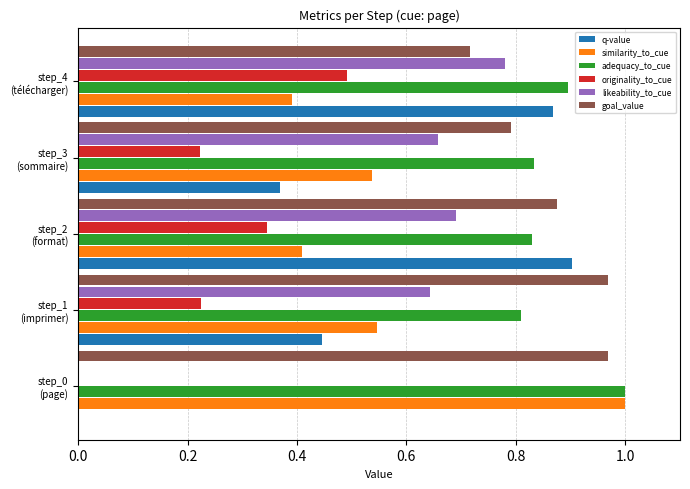

List the series in order of their peak value, lowest first.

originality_to_cue, likeability_to_cue, q-value, goal_value, similarity_to_cue, adequacy_to_cue